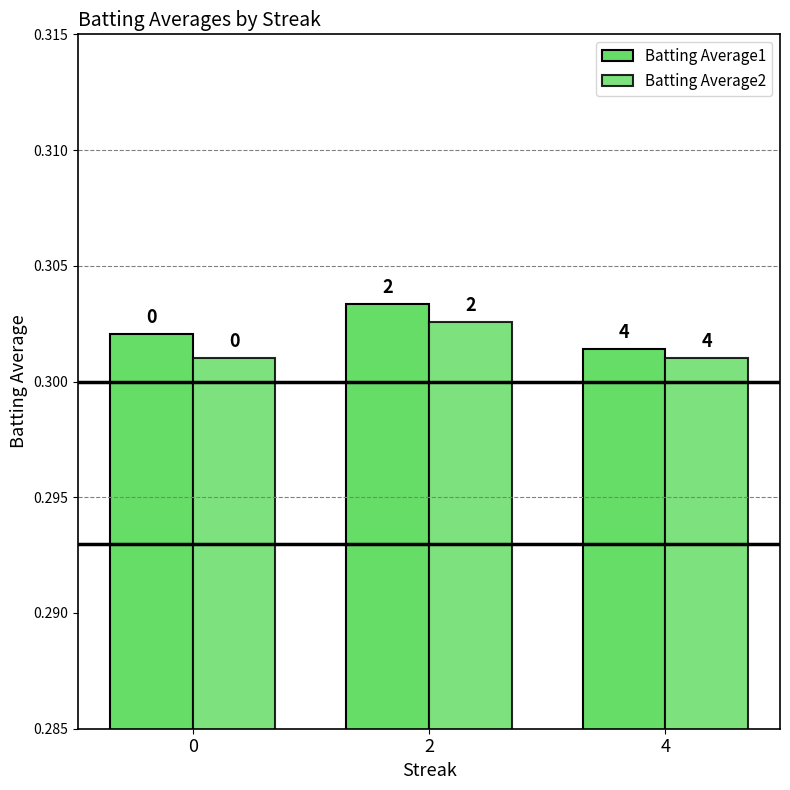

How many bars are there in each group?

2